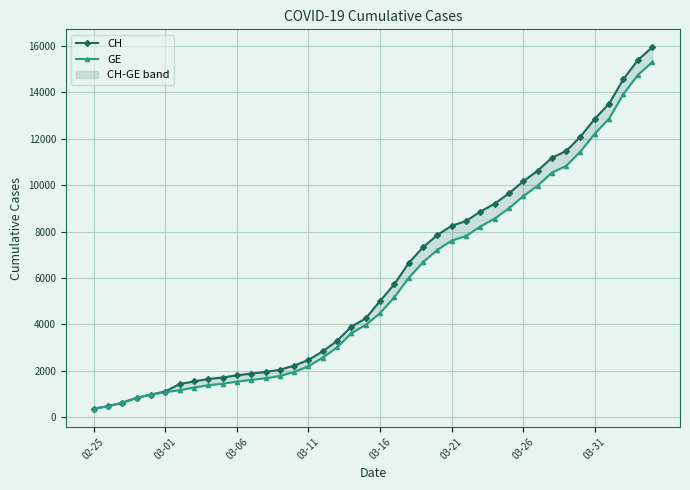

The GE series shows 940 at 03-06. True or false?

False